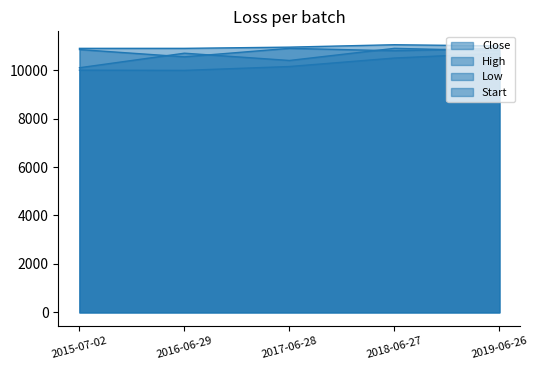

Rank the series by their maximum value, from highest to lowest.

High, Close, Start, Low